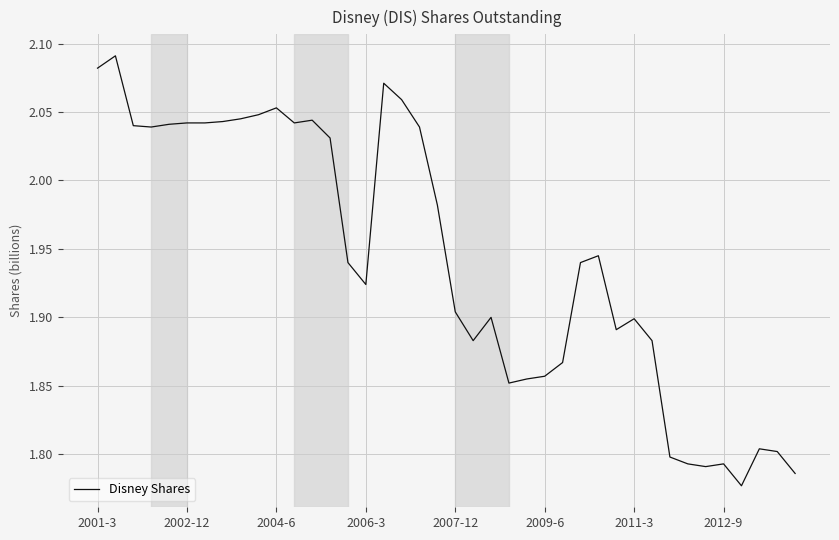

What is the difference between the maximum and minimum values?

0.3